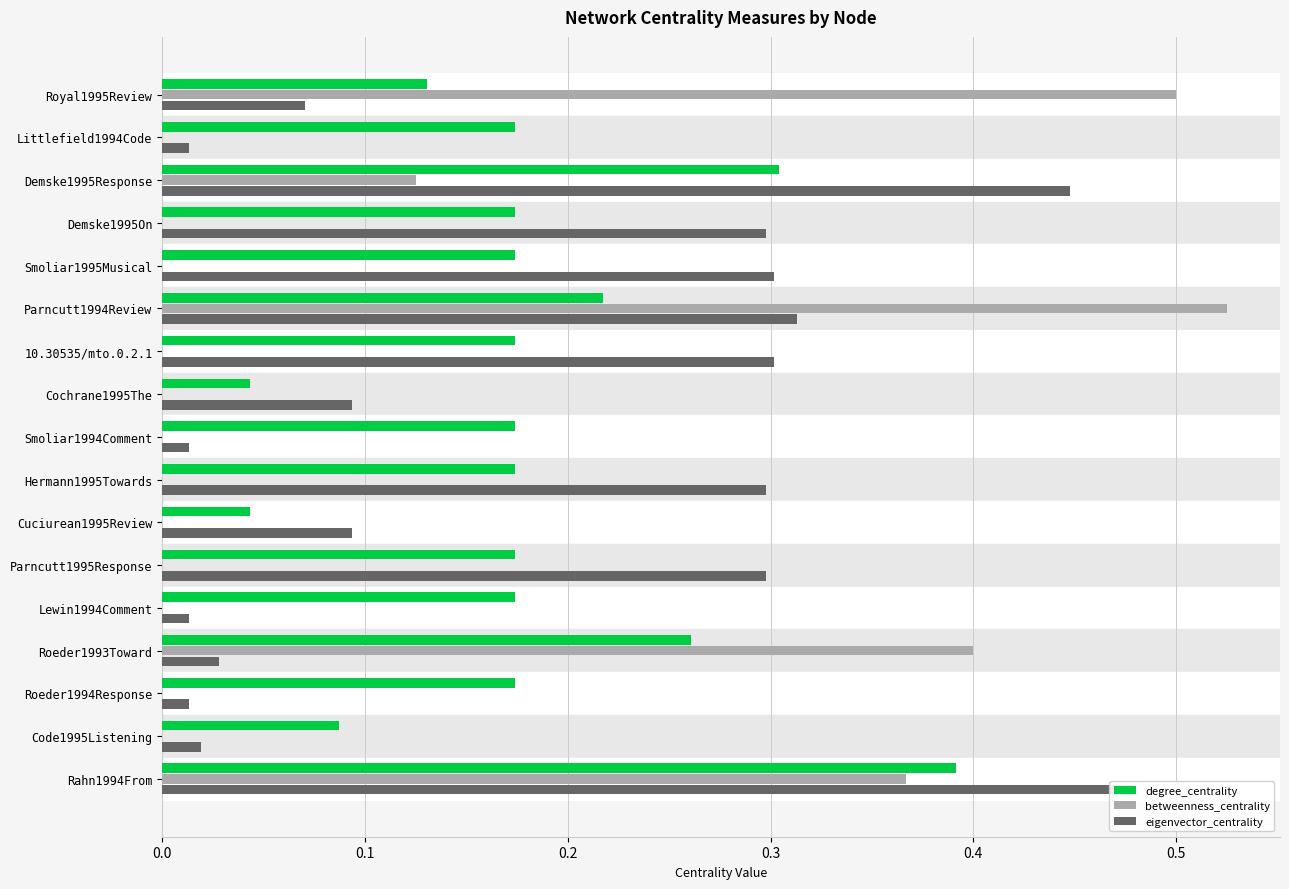

Read the eigenvector_centrality value at Hermann1995Towards.

0.3